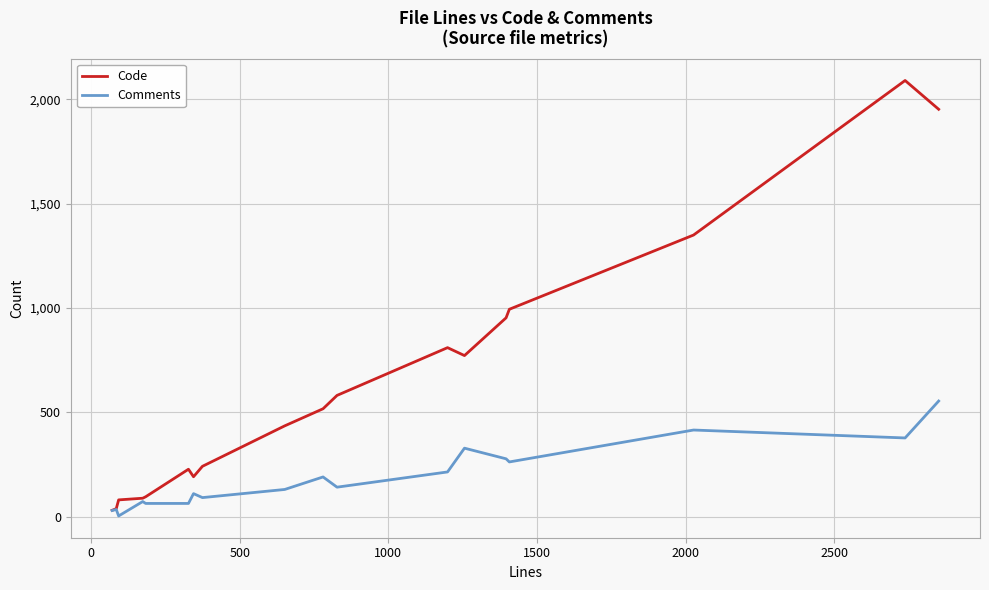

List the series in order of their overall mean, highest first.

Code, Comments